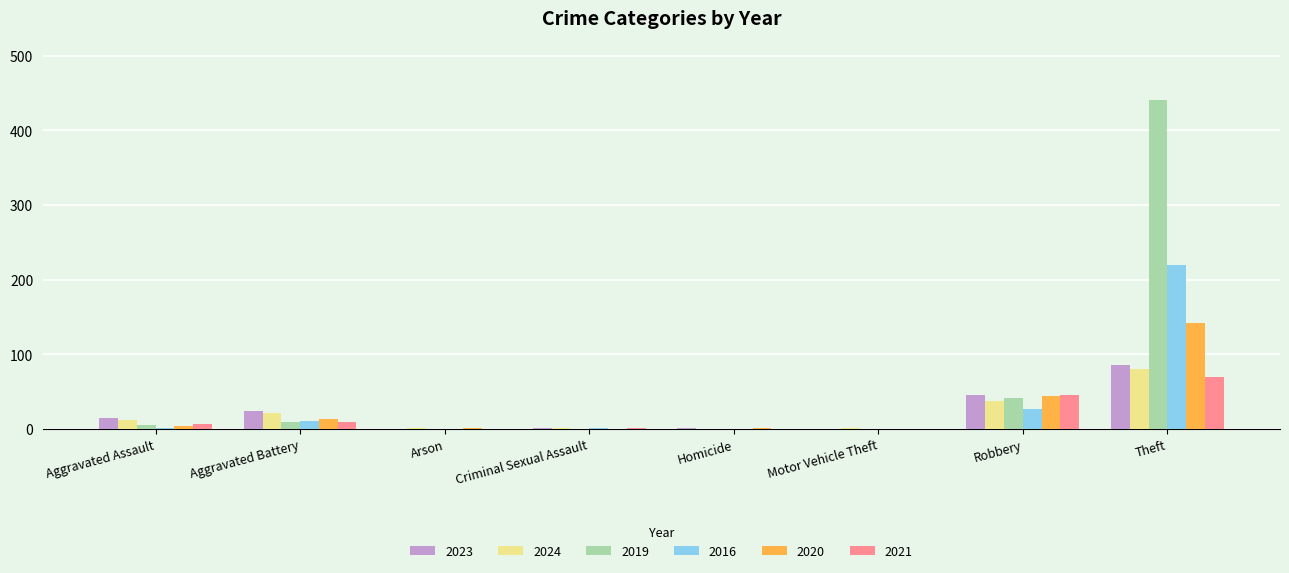

Which category has the highest value in the 2016 series?

Theft